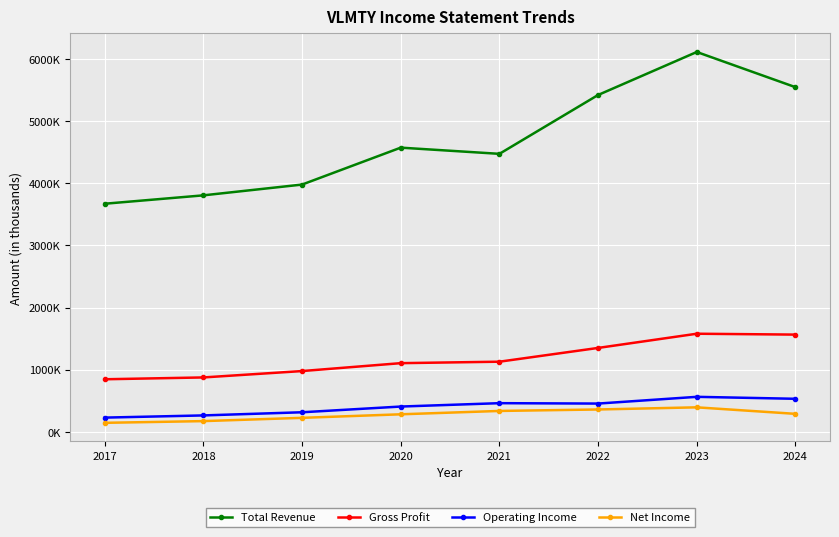

True or false: Operating Income has a value of 407300 at 2020.

True